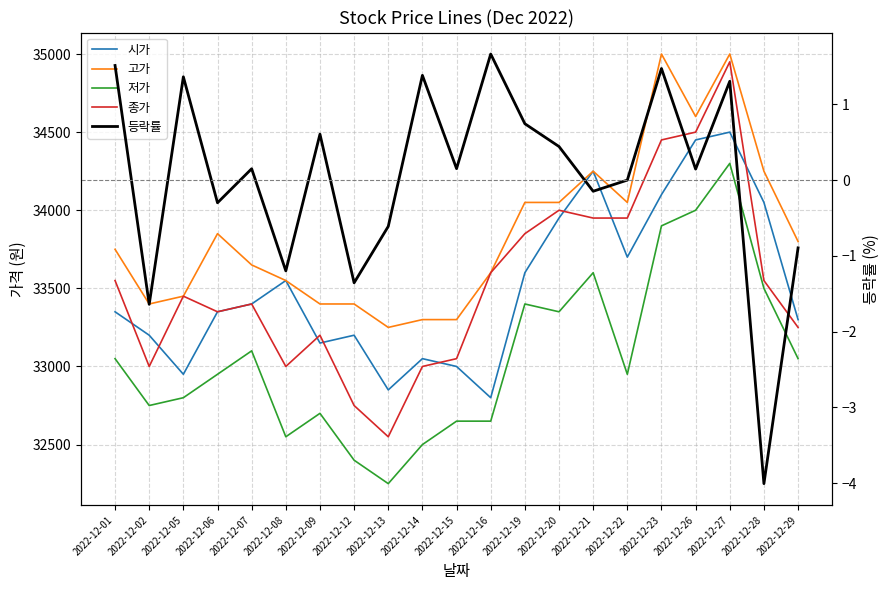

Which category has the lowest value across all series?

2022-12-28